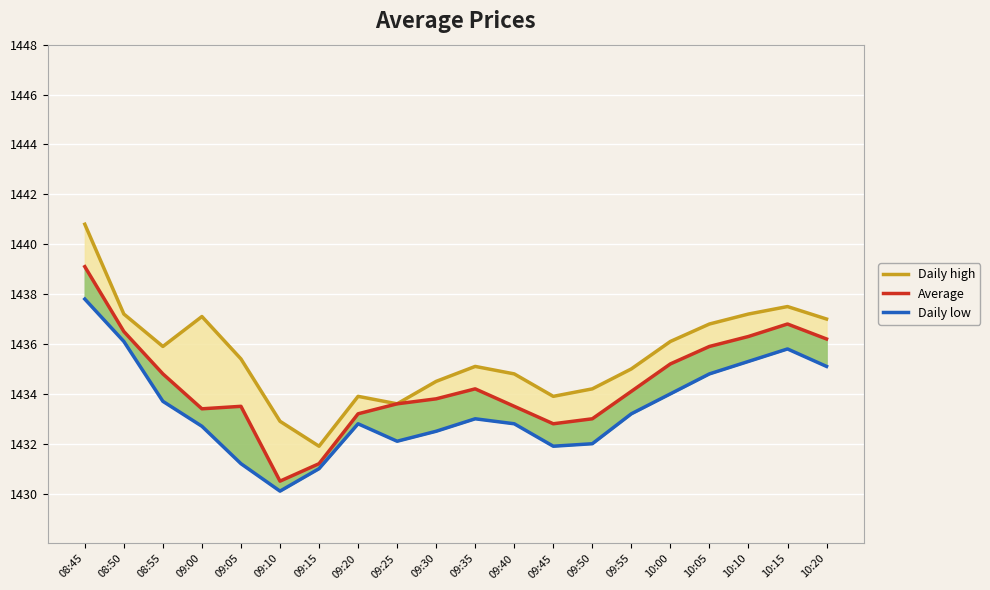

Read the Daily low value at 09:40.

1432.8